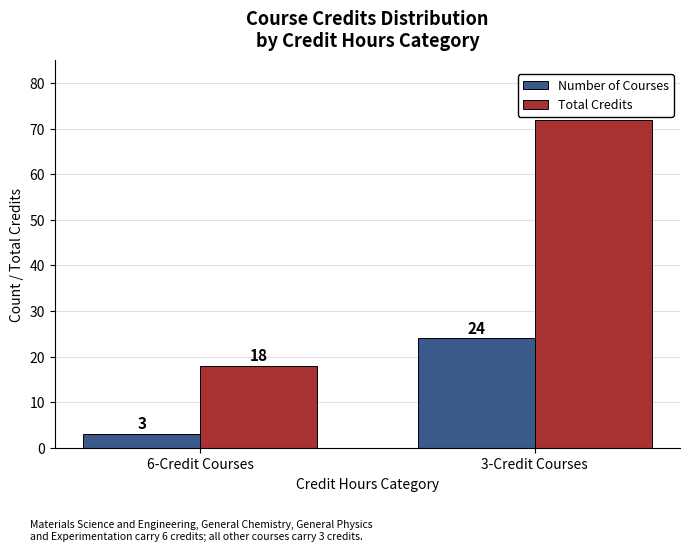

Reading left to right, transcribe all the data shown in this chart.

Number of Courses: 6-Credit Courses=3	3-Credit Courses=24
Total Credits: 6-Credit Courses=18	3-Credit Courses=72